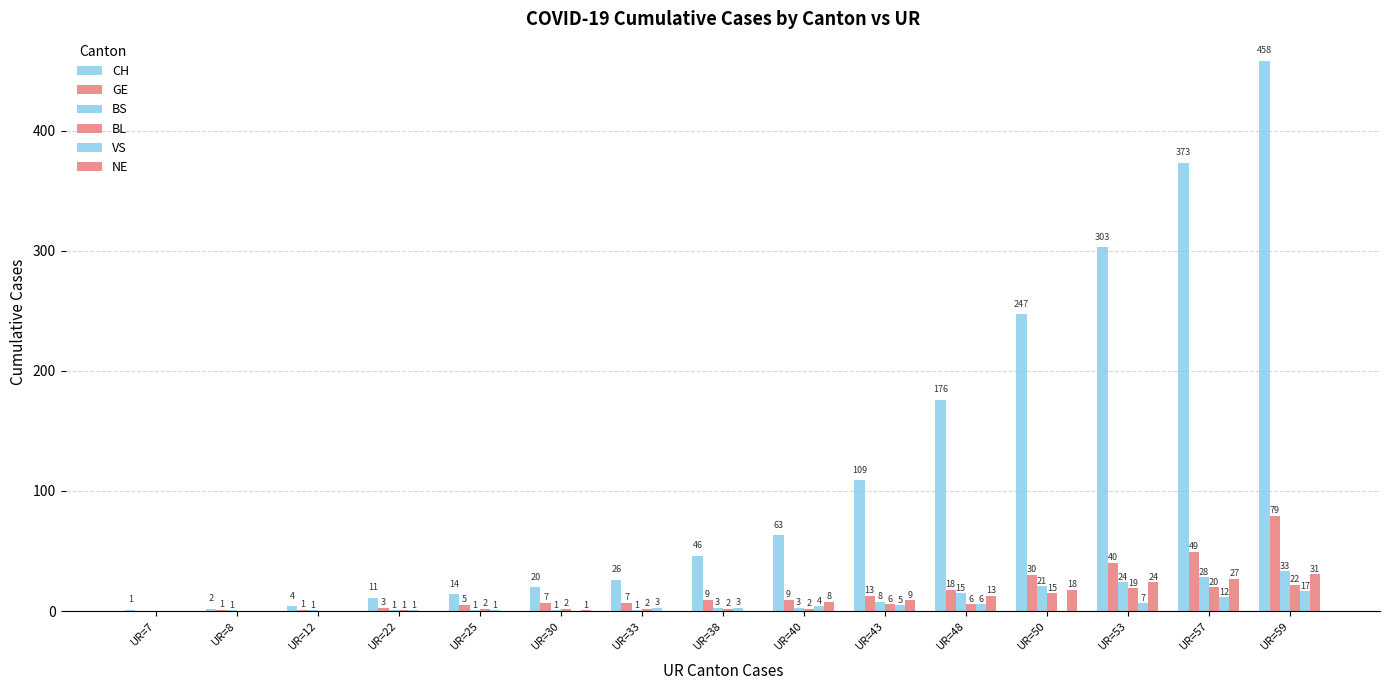

Does the chart contain stacked bars?

No